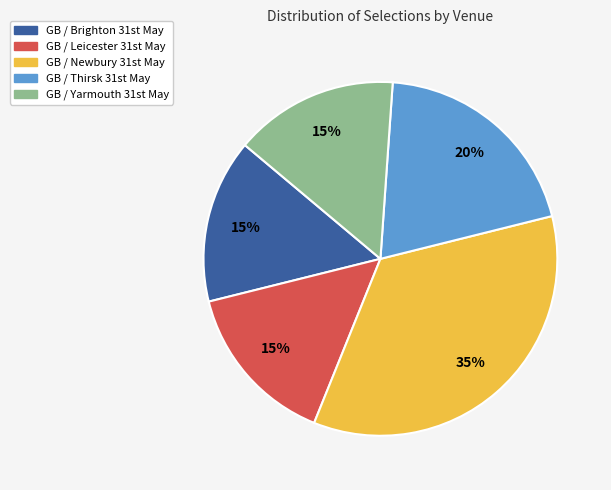

Which category has the biggest portion of the pie?

GB / Newbury 31st May